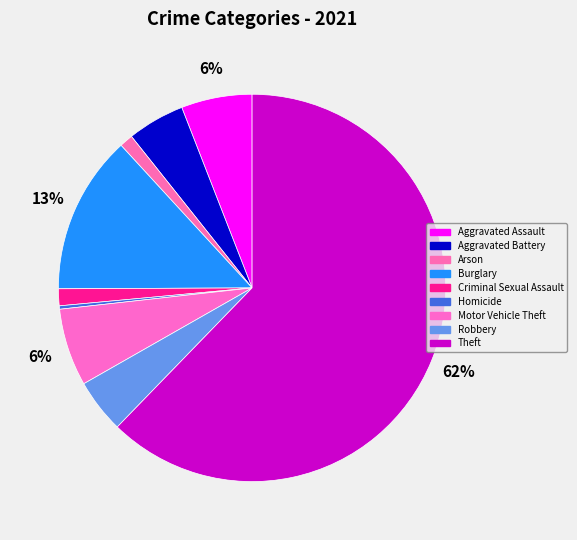

Is there any slice that represents more than half of the pie?

Yes